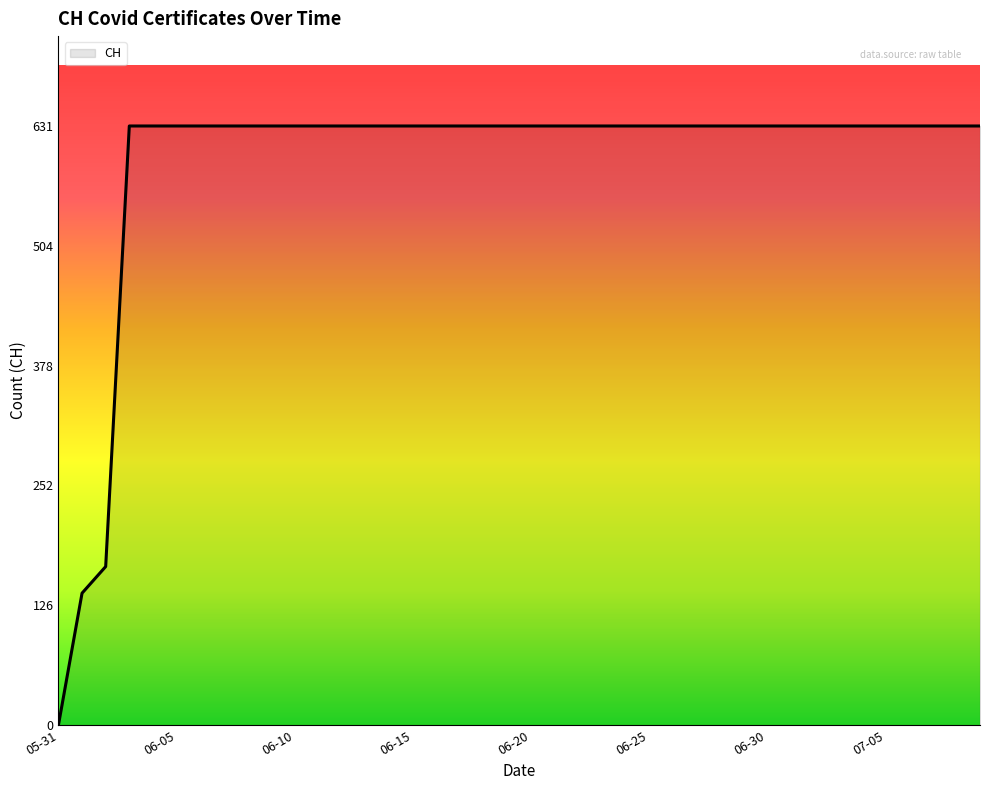

What is the maximum value shown in the chart?

631